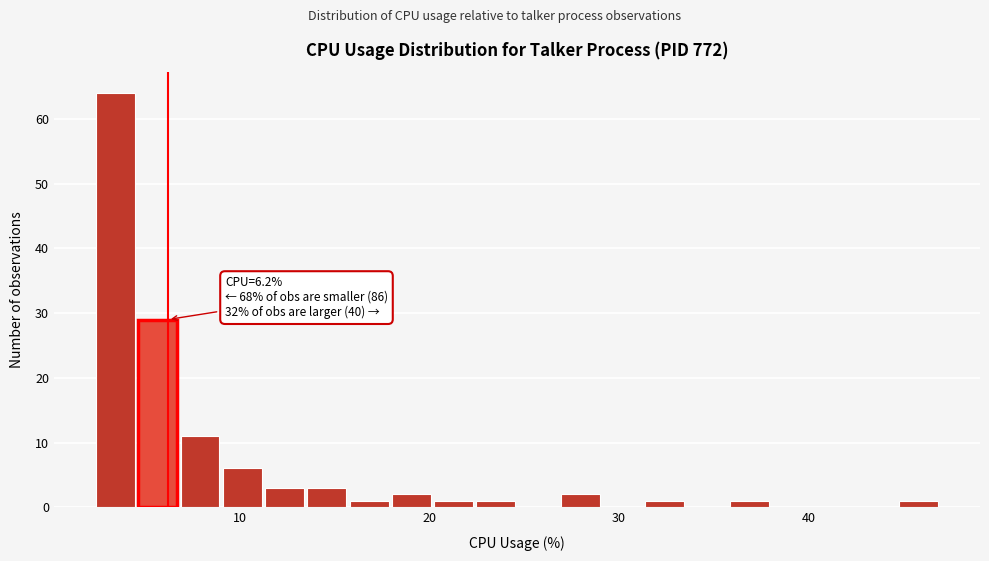

Read against the x-axis, roughly where is the centre of the tallest bar?

3